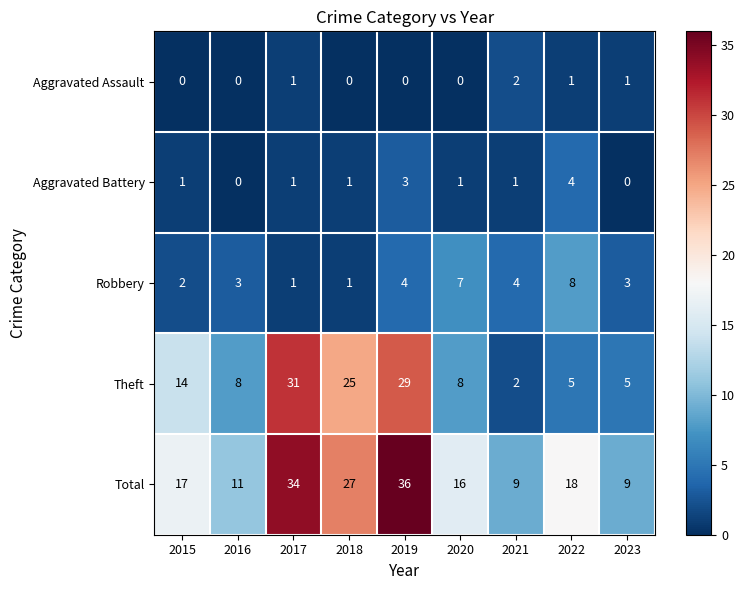

How many data points in Theft are less than 8?

3